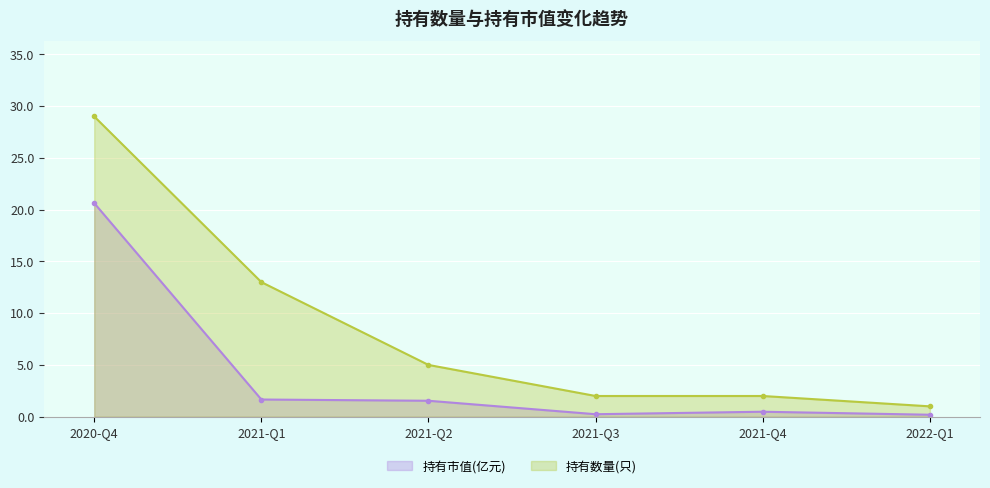

True or false: 持有数量(只) and 持有市值(亿元) intersect in this chart.

False